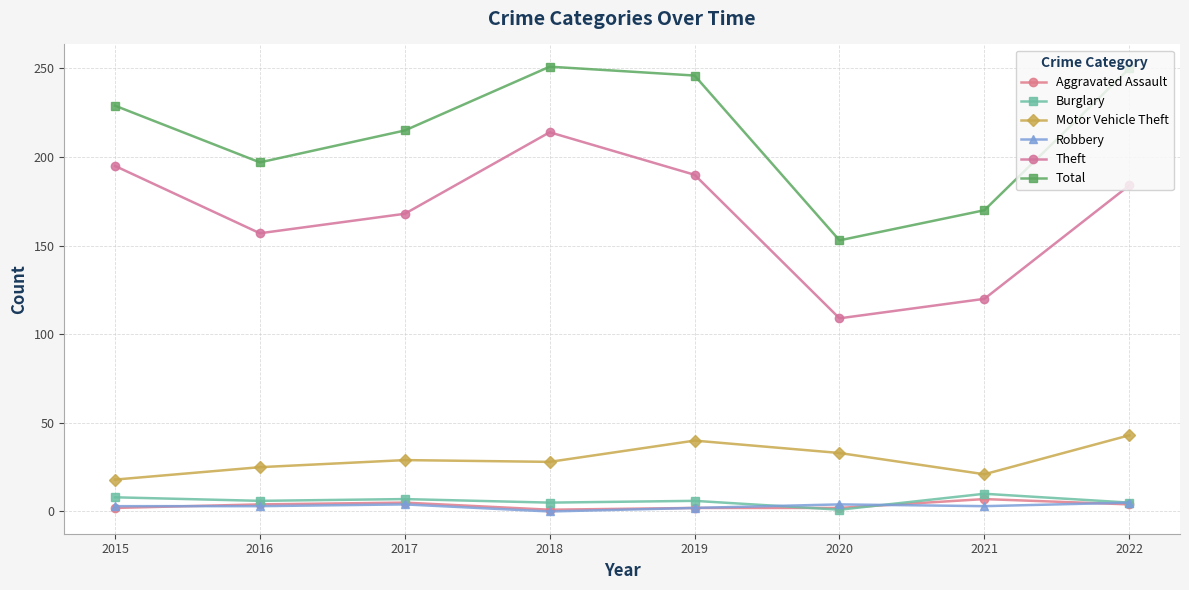

At which category is the sum across all series the highest?

2018